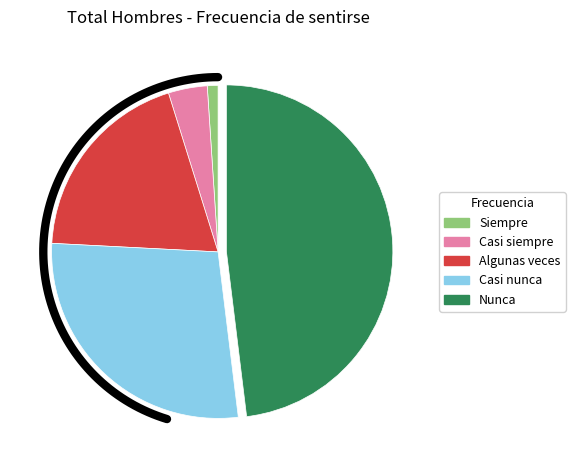

Is there any slice that represents more than half of the pie?

No